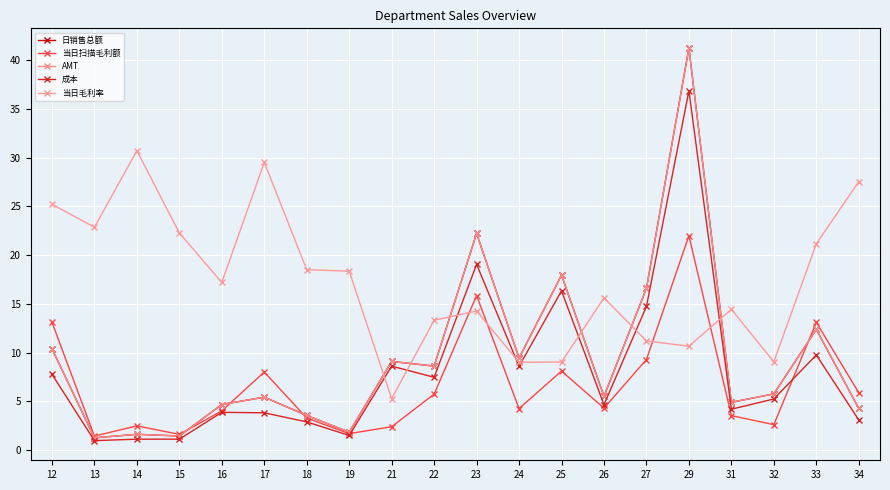

What is the sum of the 当日扫描毛利额 values at 24 and 14?

6.7